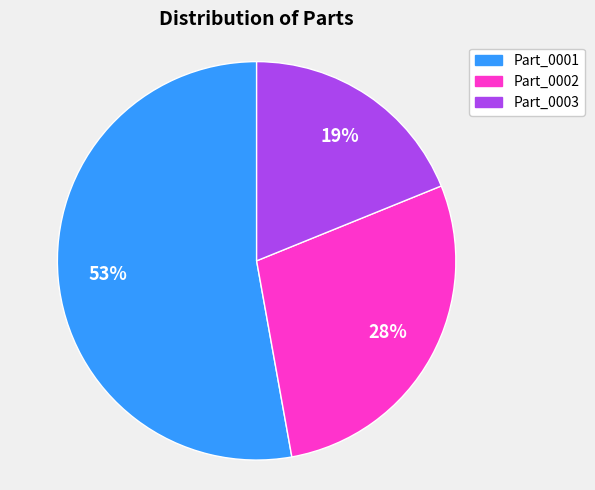

To the nearest percent, what percentage of the pie is Part_0001?

53%